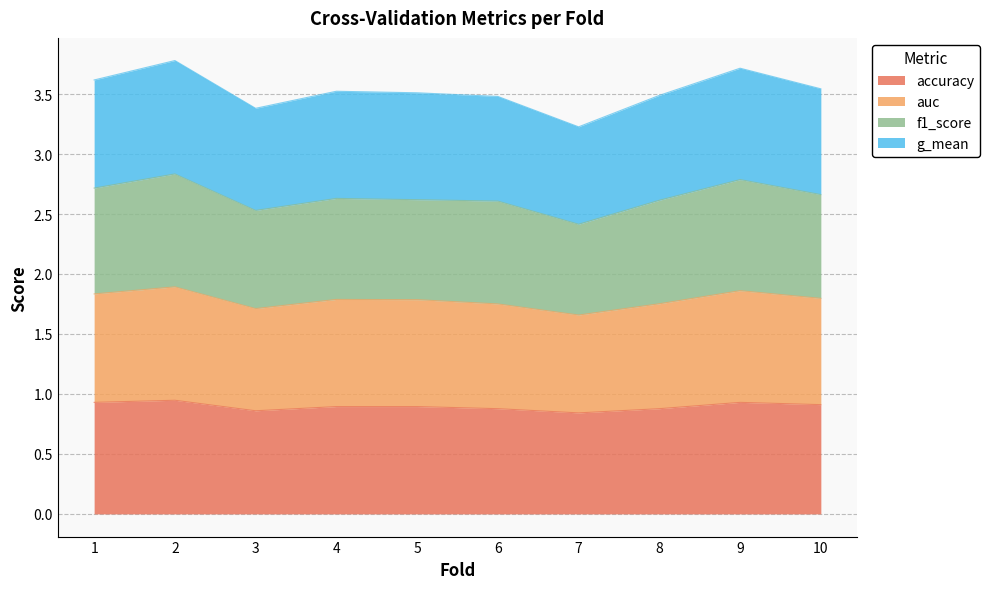

Which has a higher value, 2 or 10?

2